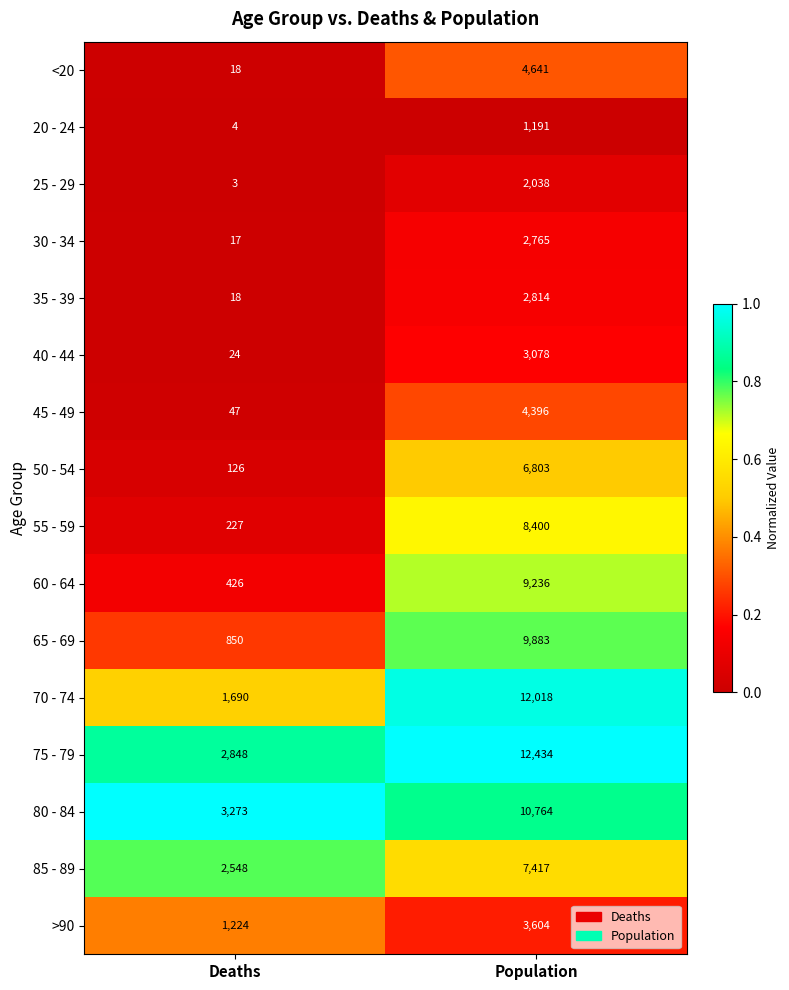

What value does the >90 series have at Deaths, to the nearest 10?

1220